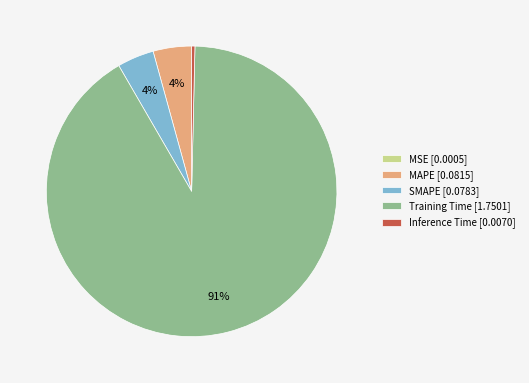

Between Training Time and Inference Time, which is larger?

Training Time